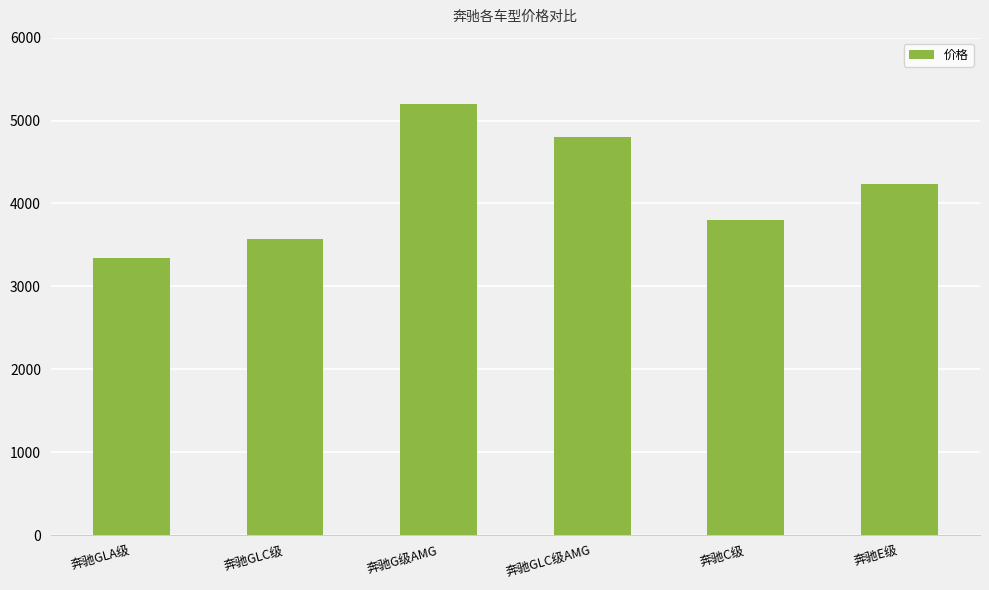

List the labels in order of value, largest first.

奔驰G级AMG, 奔驰GLC级AMG, 奔驰E级, 奔驰C级, 奔驰GLC级, 奔驰GLA级